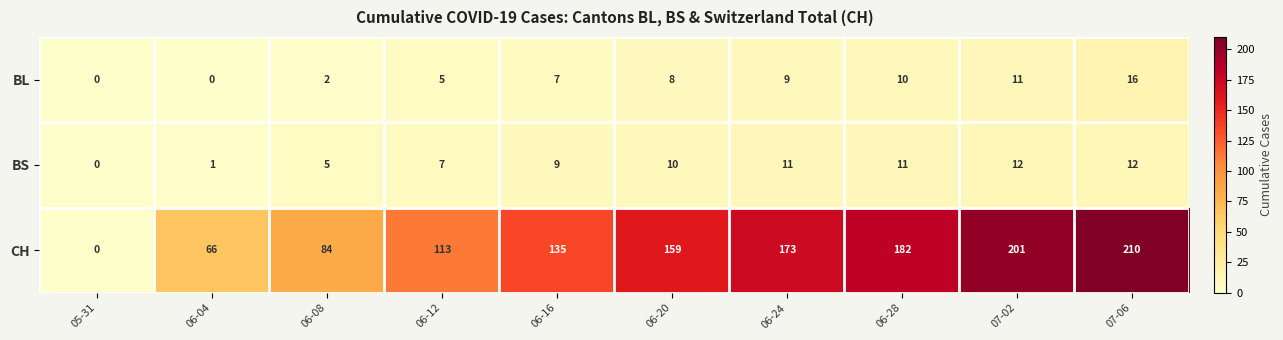

Rank the series by their maximum value, from highest to lowest.

CH, BL, BS